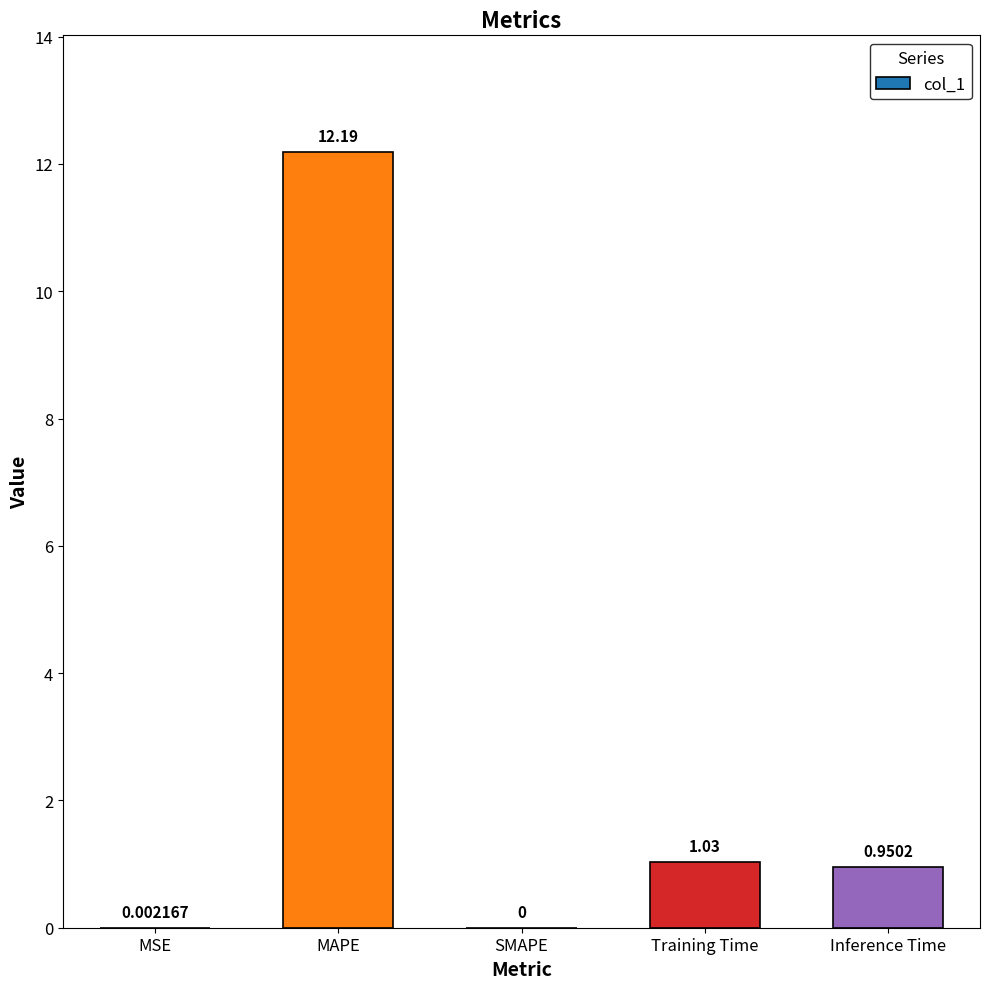

Which has a higher value, SMAPE or Inference Time?

Inference Time